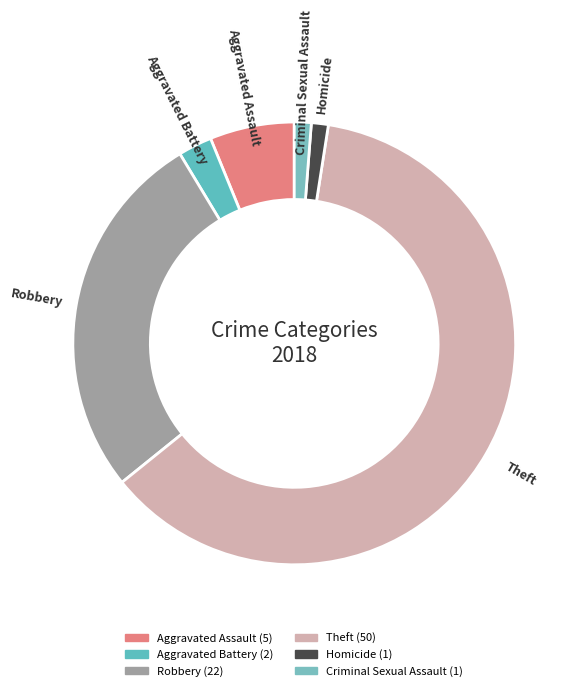

To the nearest percent, what portion does Criminal Sexual Assault represent?

1%